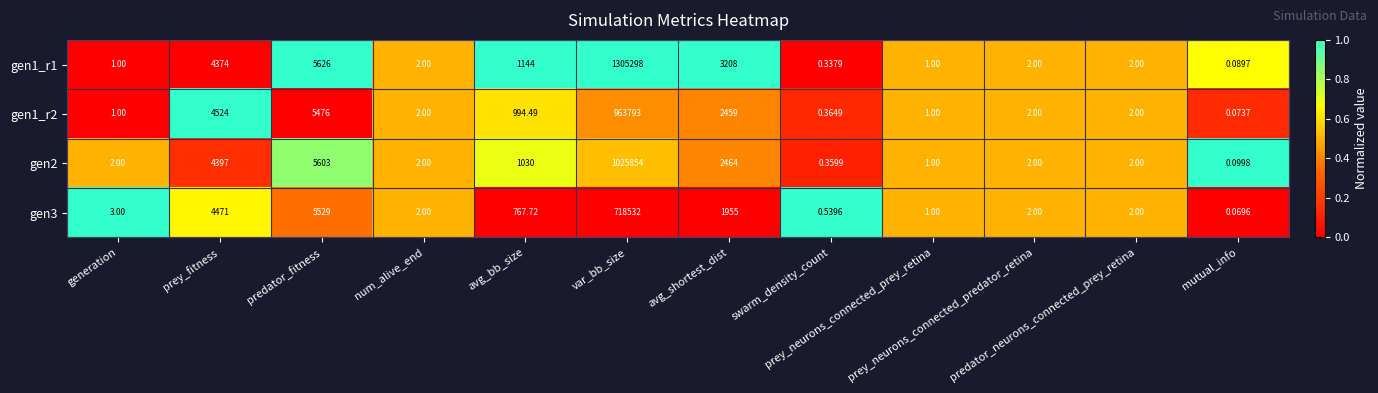

At how many categories does at least one series exceed 0?

12